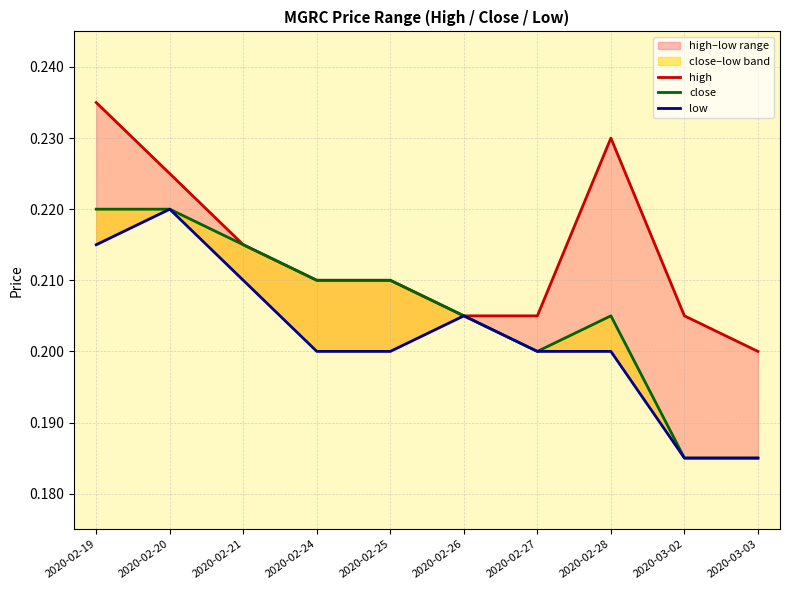

Where is the first local maximum for close?

2020-02-28